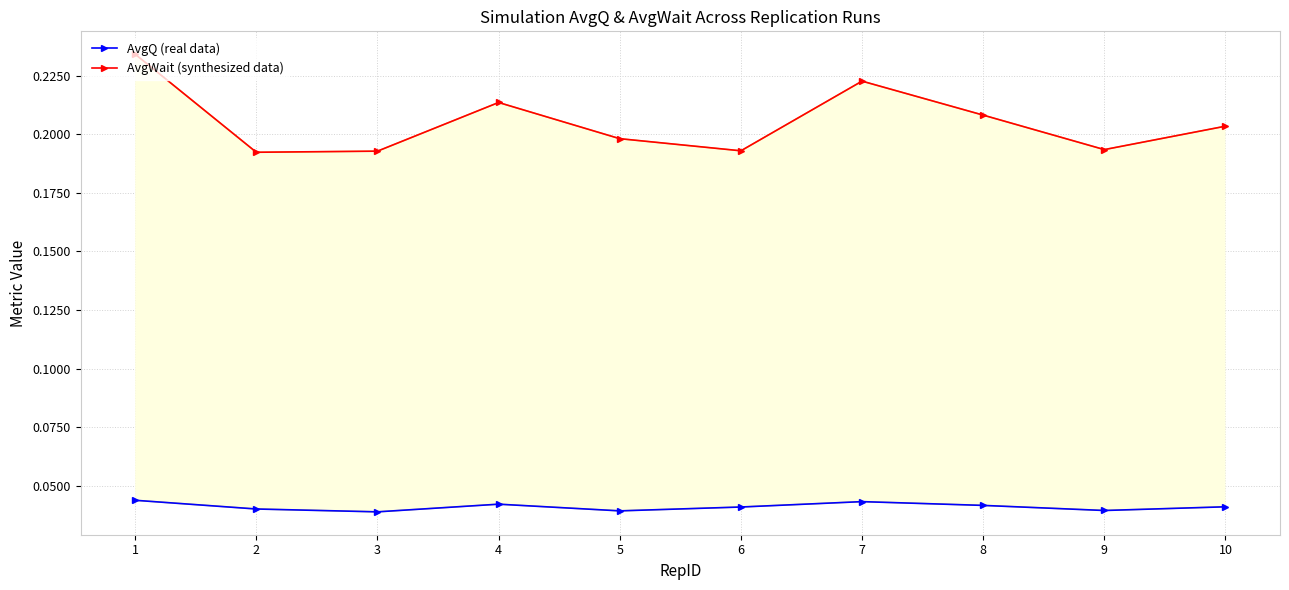

What is the value of the AvgWait (synthesized data) point at the 3rd from the left?

0.2